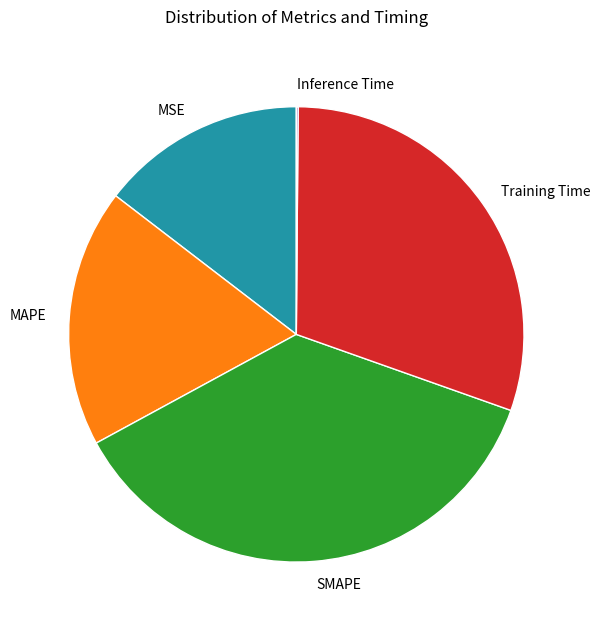

Which has a higher value, MAPE or SMAPE?

SMAPE